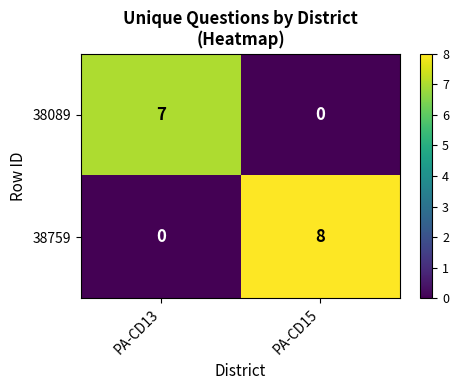

At which category does the chart reach its peak across all series?

PA-CD15